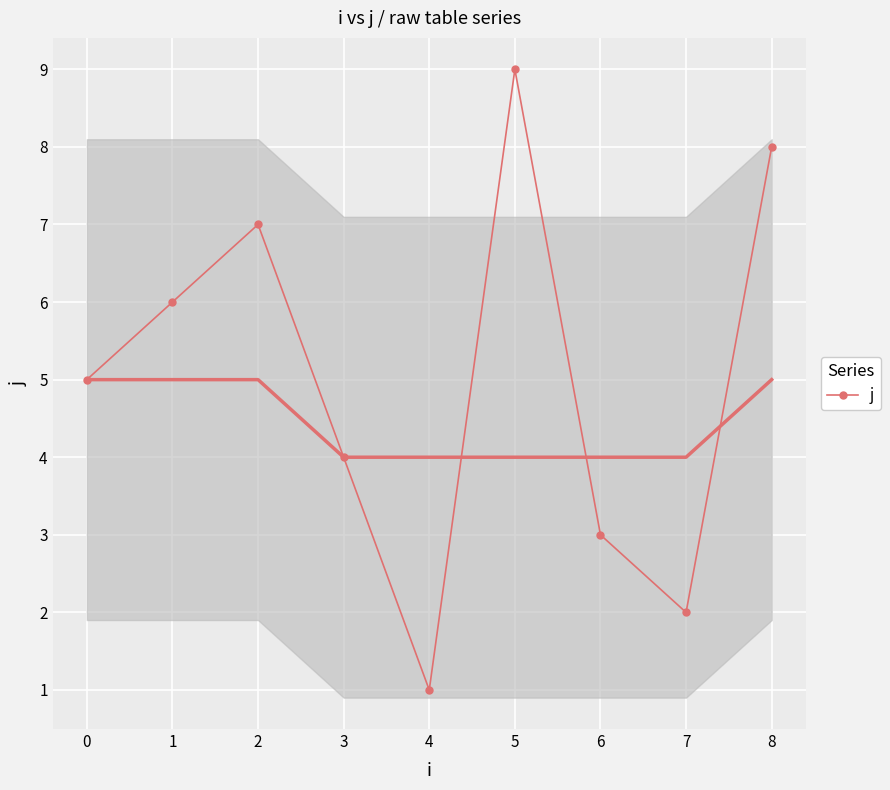

Rank the categories by value from highest to lowest.

5, 8, 2, 1, 0, 3, 6, 7, 4